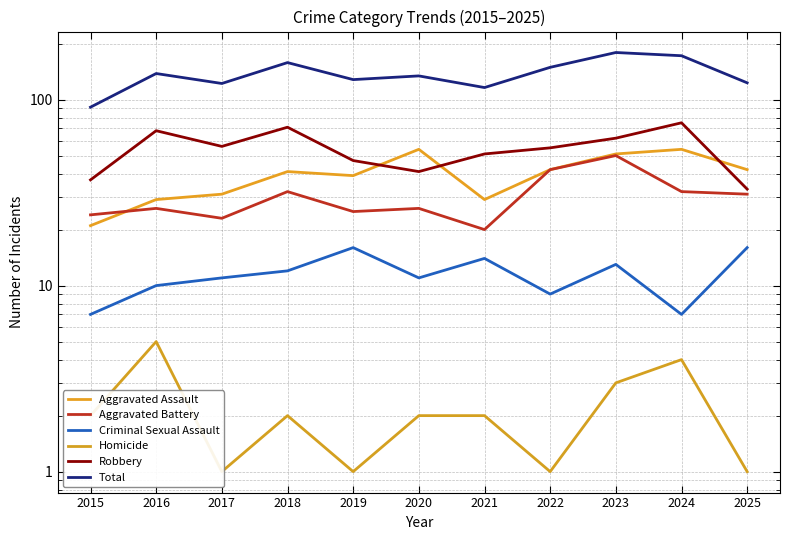

What are all the series names shown in the legend?

Aggravated Assault, Aggravated Battery, Criminal Sexual Assault, Homicide, Robbery, Total